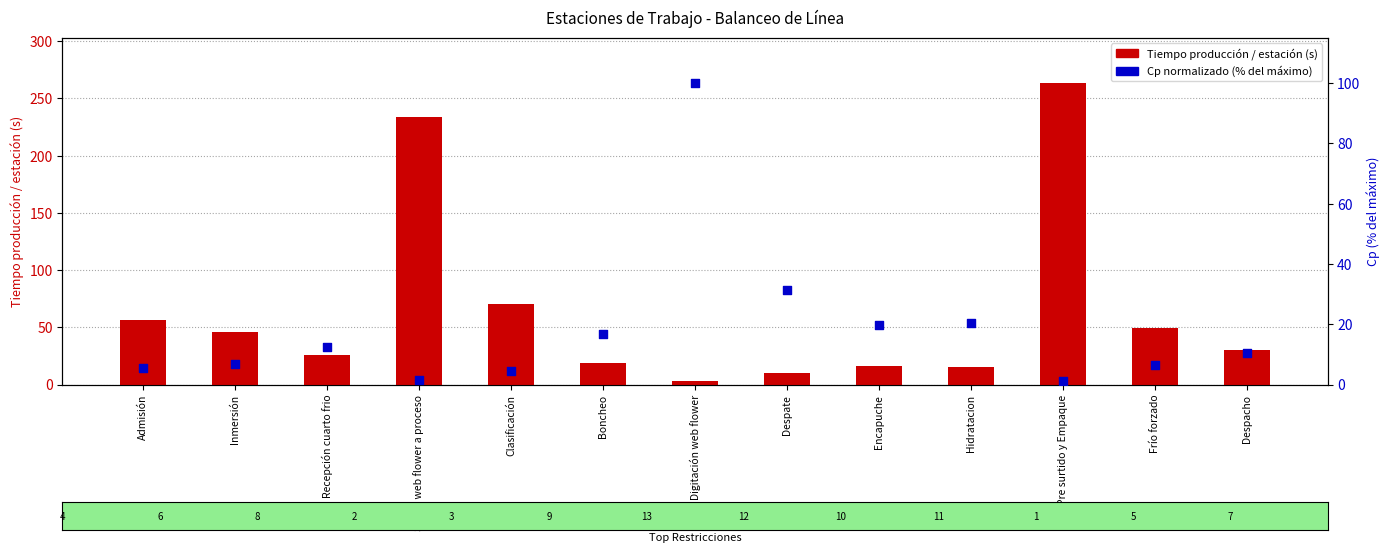

Which series contains the lowest Y value?

Cp normalizado (%)